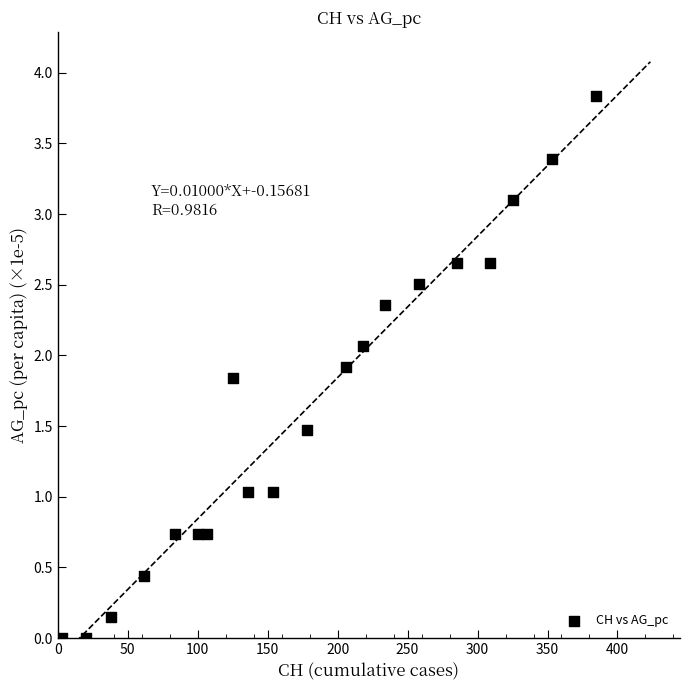

What is the range of X values (max minus min)?

382.0